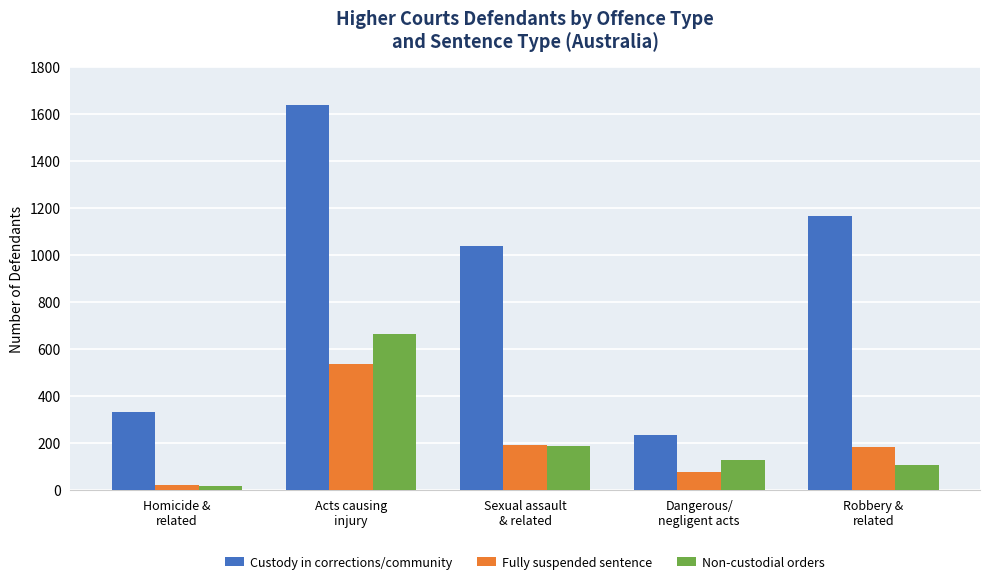

What is the sum of the Custody in corrections/community values at Sexual assault
& related and Acts causing
injury?

2671